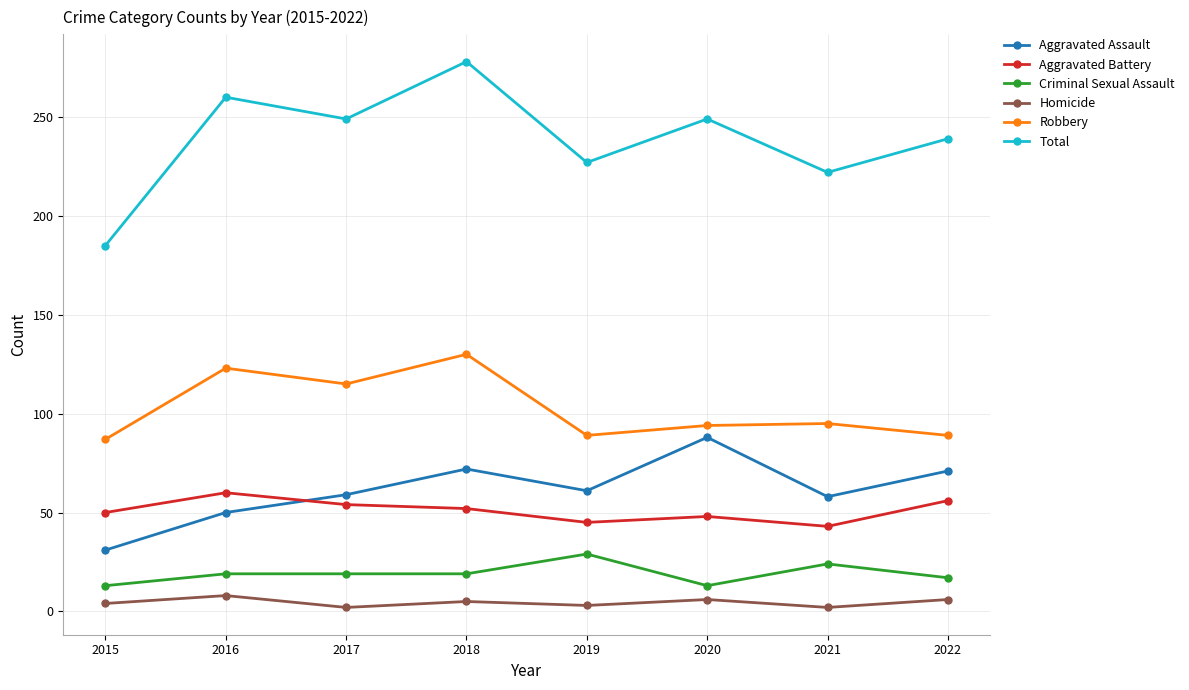

What is the total value across all series at 2019?

454